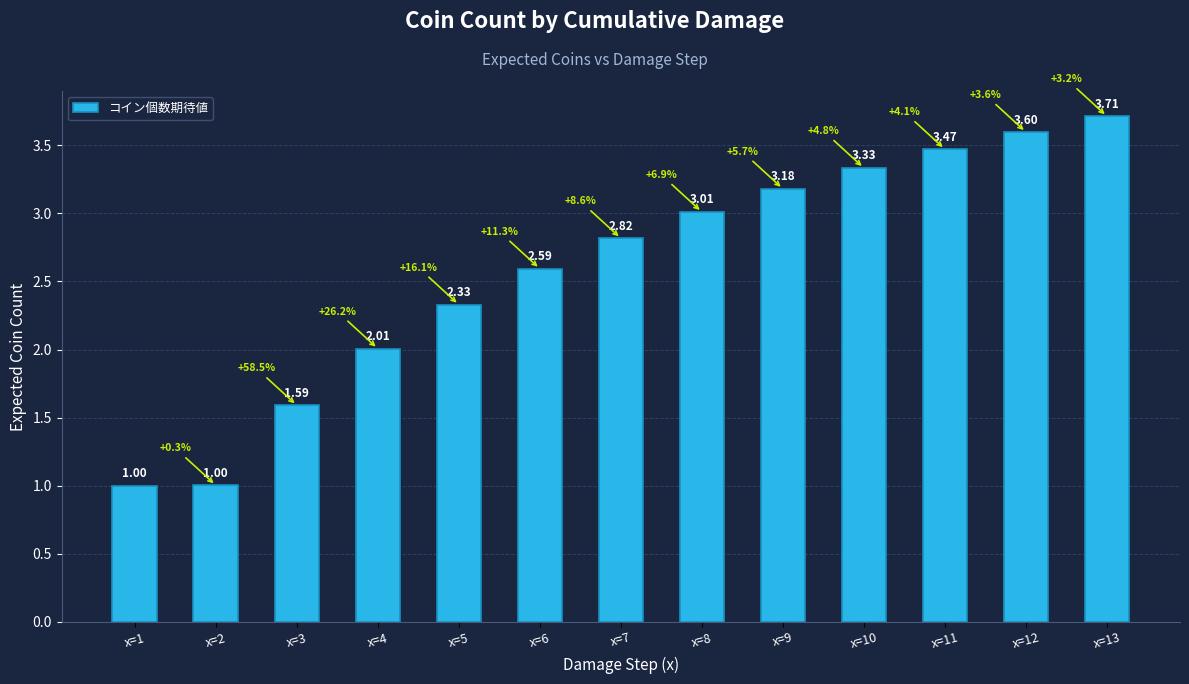

What is the difference between the second highest and minimum values?

2.6